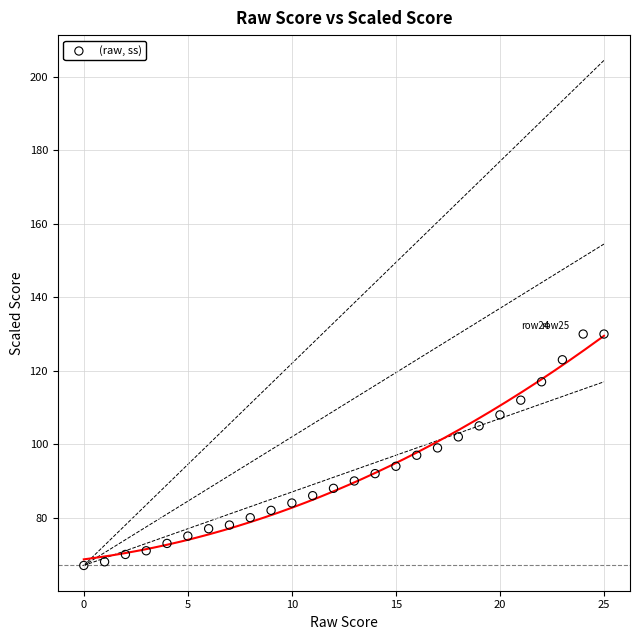

What is the range of Y values (max minus min)?

63